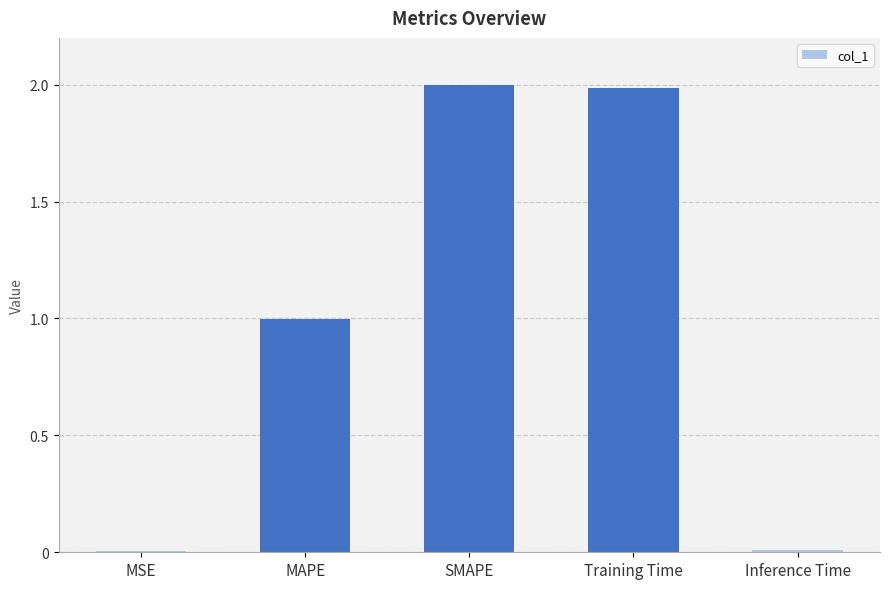

How many categories are shown in the chart?

5